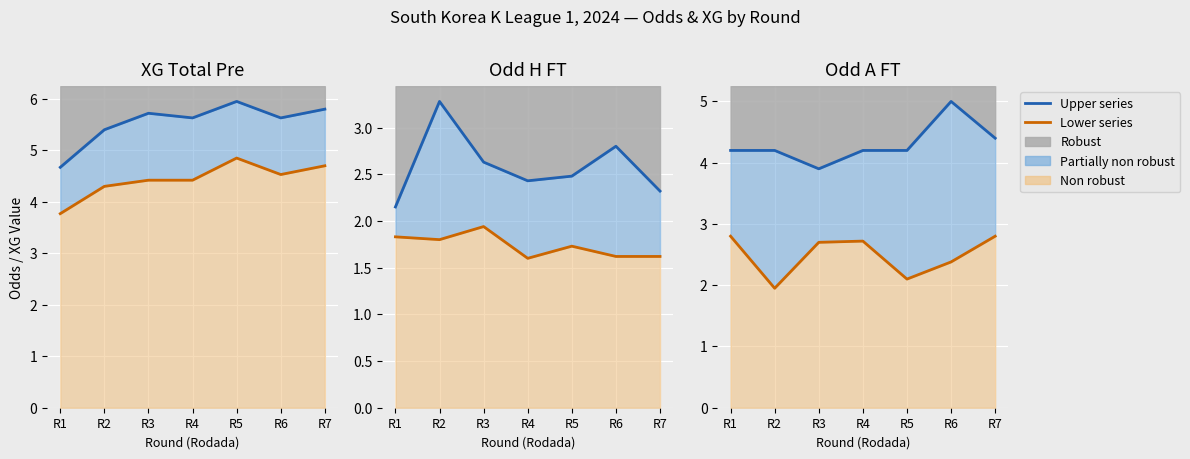

True or false: Lower series has a value of 0.5 at R5.

False